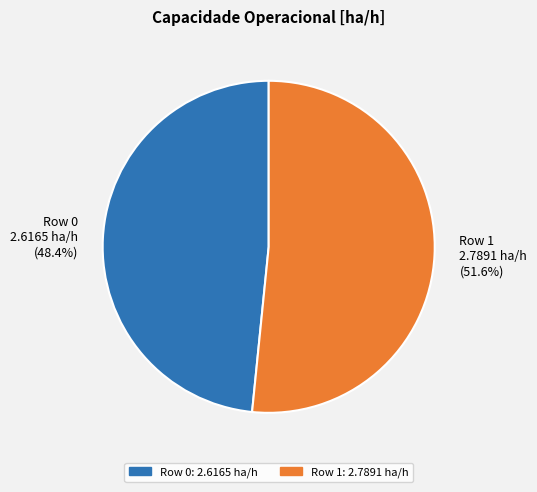

Rank the categories by value from lowest to highest.

Row 0, Row 1